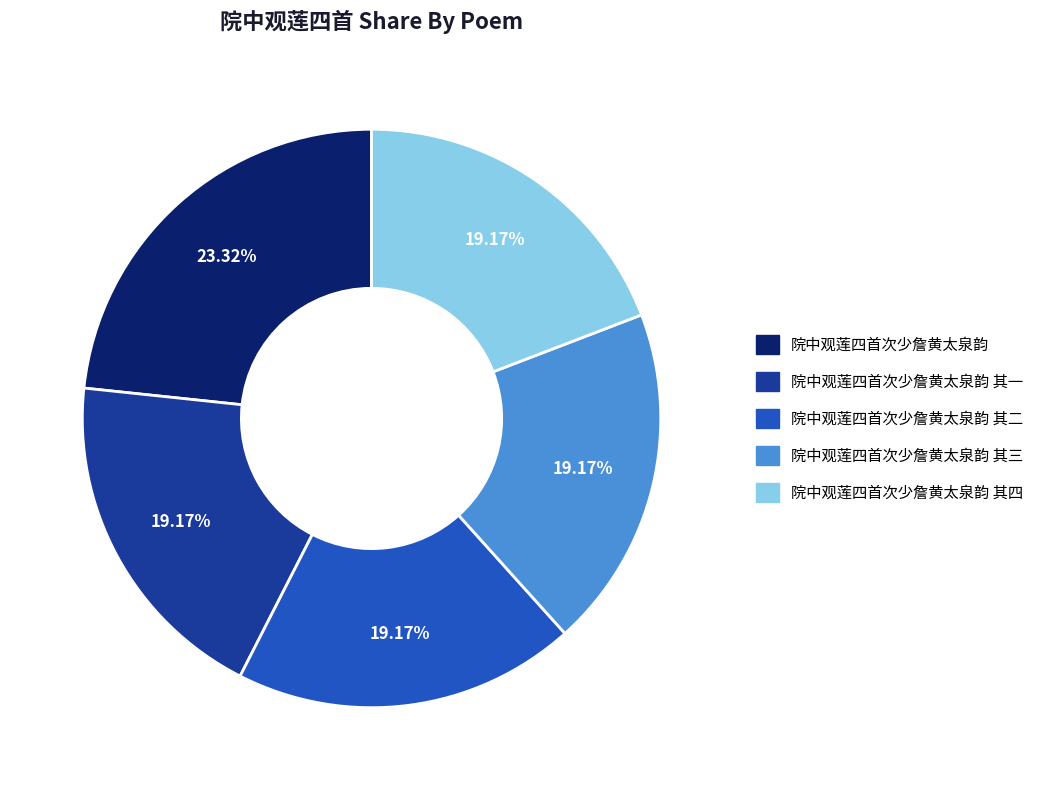

What portion of the pie excludes 院中观莲四首次少詹黄太泉韵 其一?

80.8%